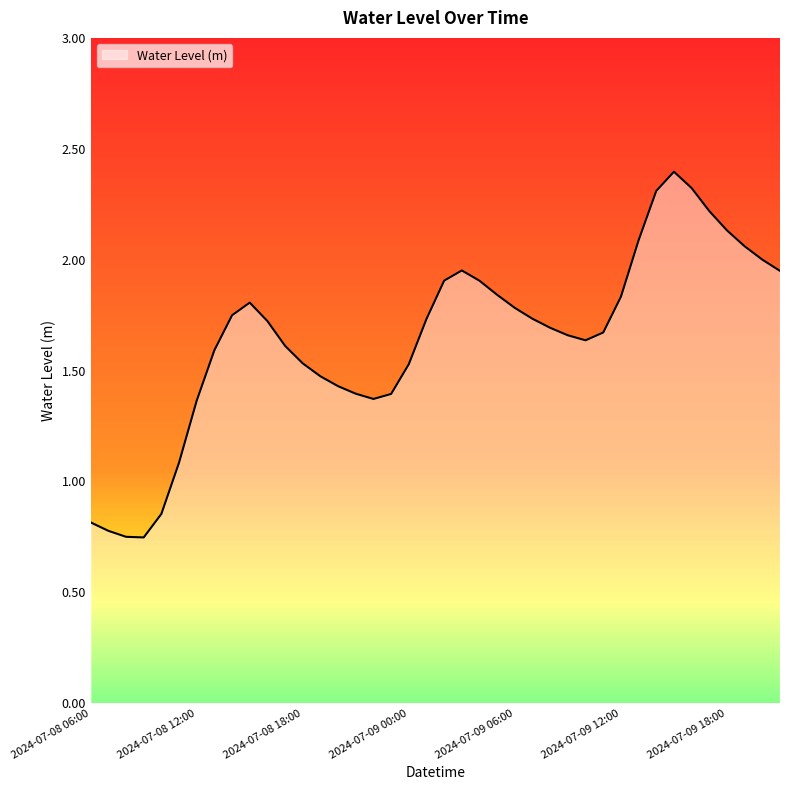

What is the maximum value shown in the chart?

2.4